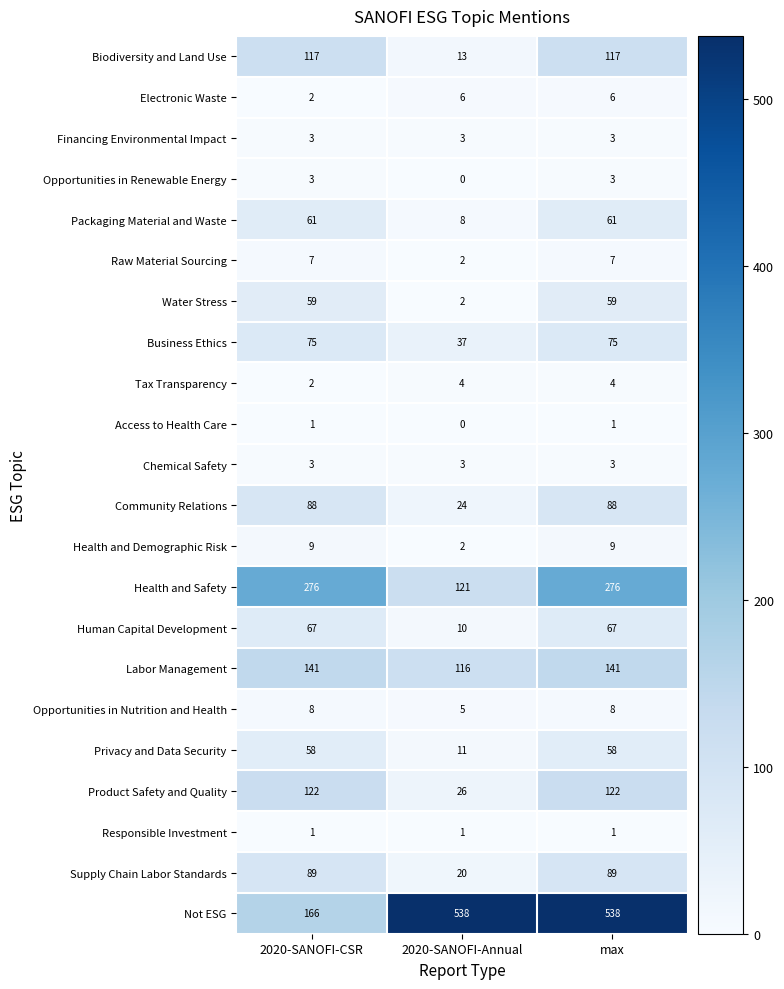

Count the Health and Demographic Risk values in the range 2 to 9.

3